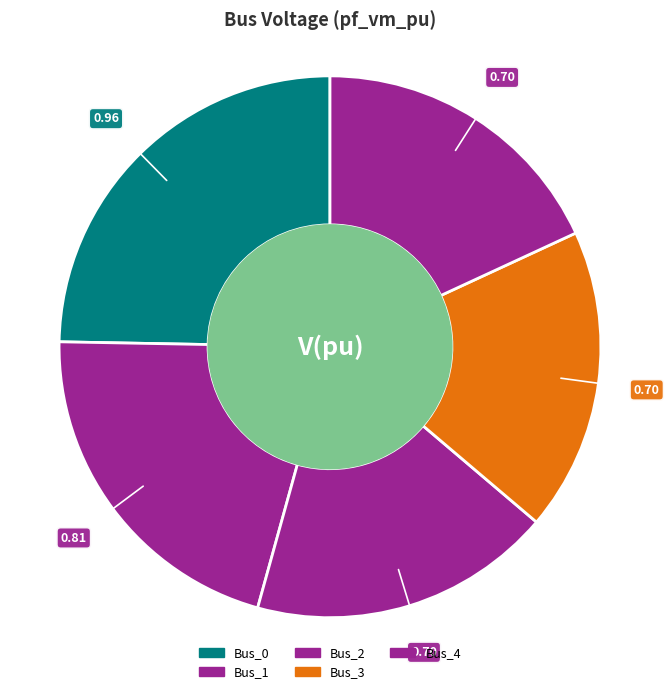

Rank the categories by value from lowest to highest.

Bus_2, Bus_3, Bus_4, Bus_1, Bus_0